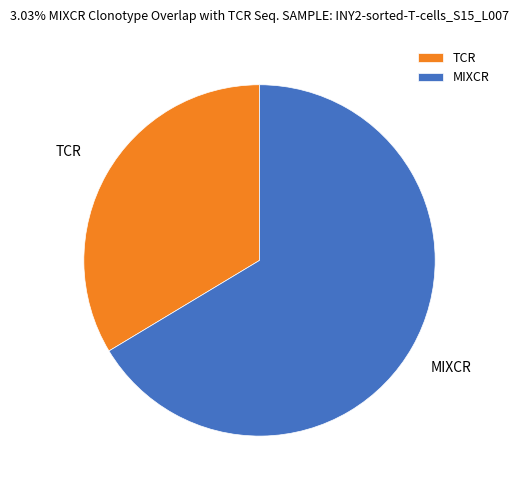

Do MIXCR and TCR together represent more than half of the pie?

Yes